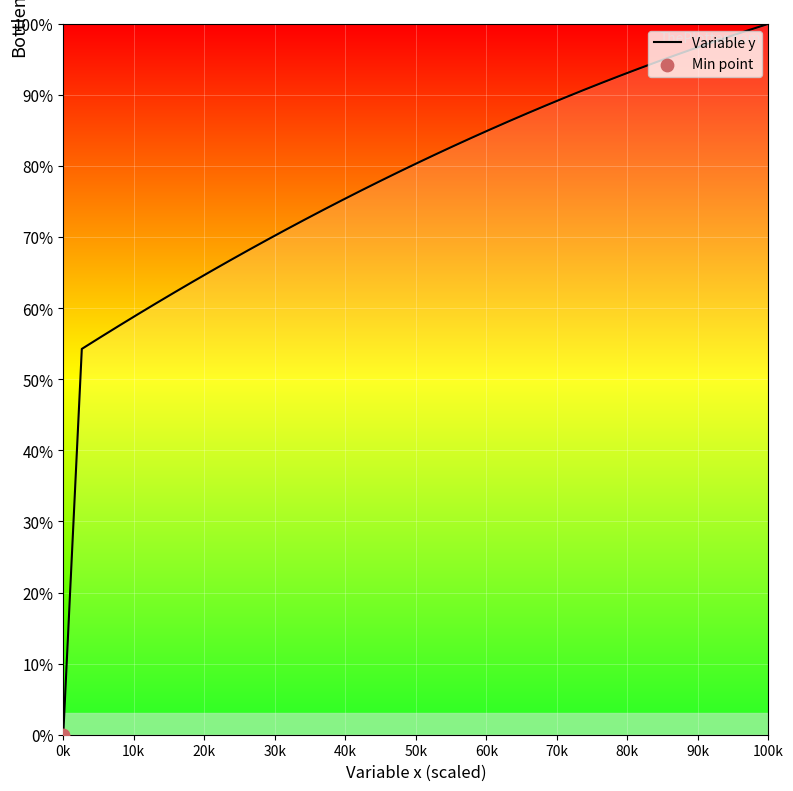

What is the difference between the maximum and minimum values?

100.0